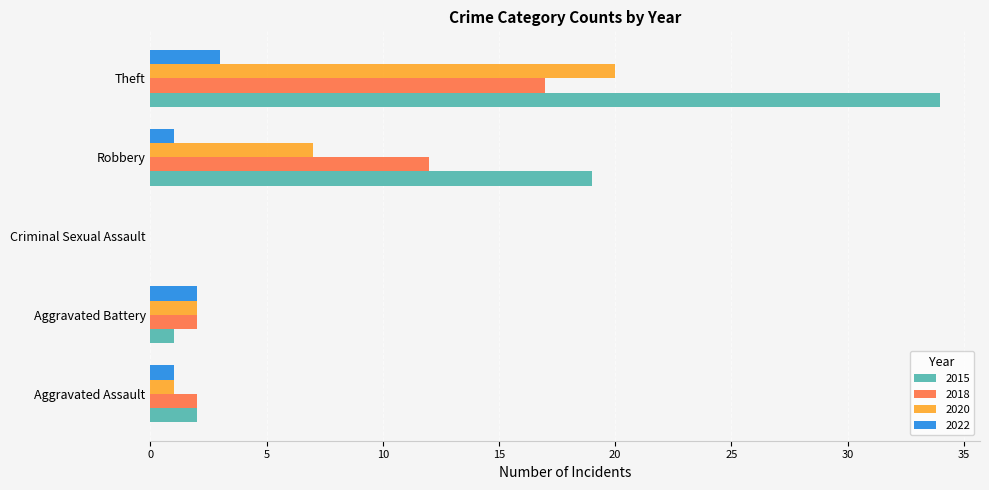

How many positive values does the 2015 series have?

4